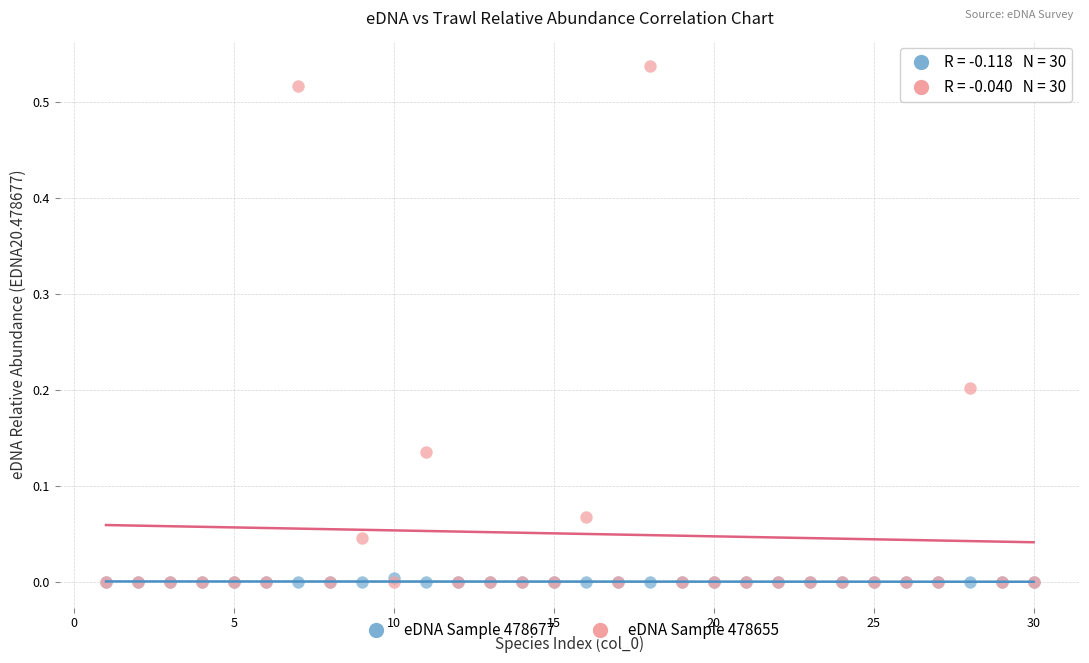

What are all the series names shown in the legend?

eDNA Sample 478677, eDNA Sample 478655